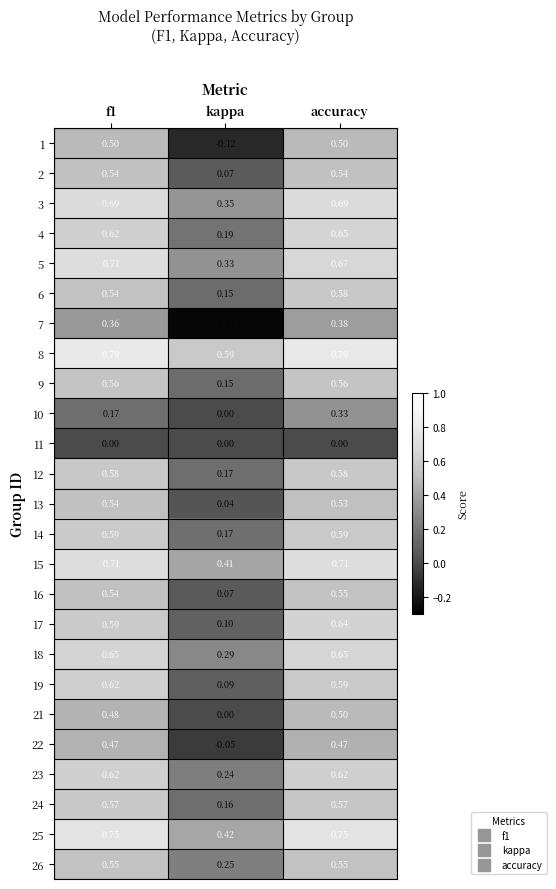

Is the value of 3 at f1 greater than the value of 21 at kappa?

Yes